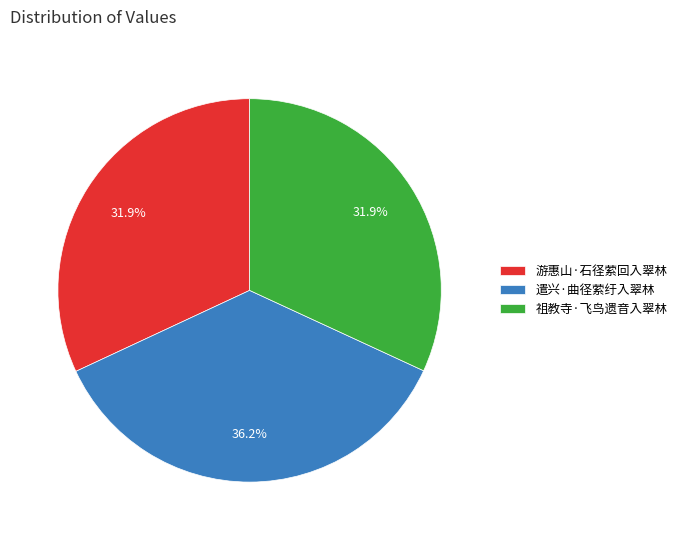

To the nearest percent, what portion does 游惠山·石径萦回入翠林 represent?

32%